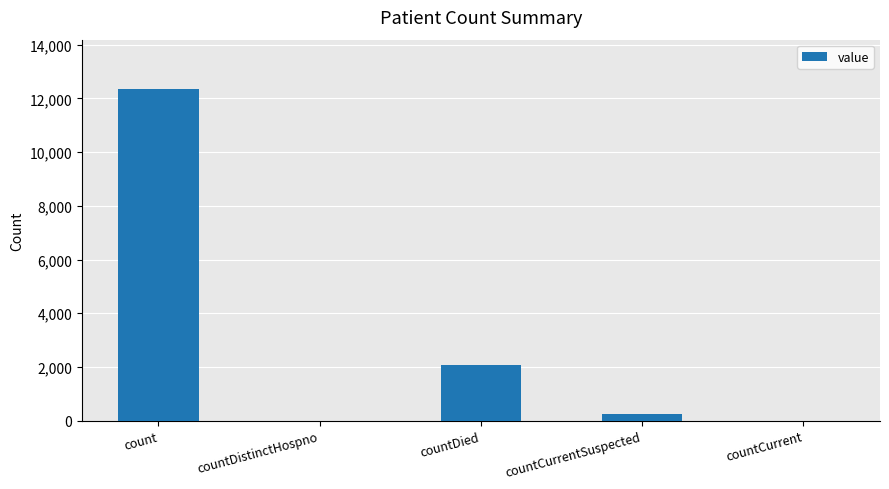

The chart shows a value of 6839 at countCurrent. True or false?

False